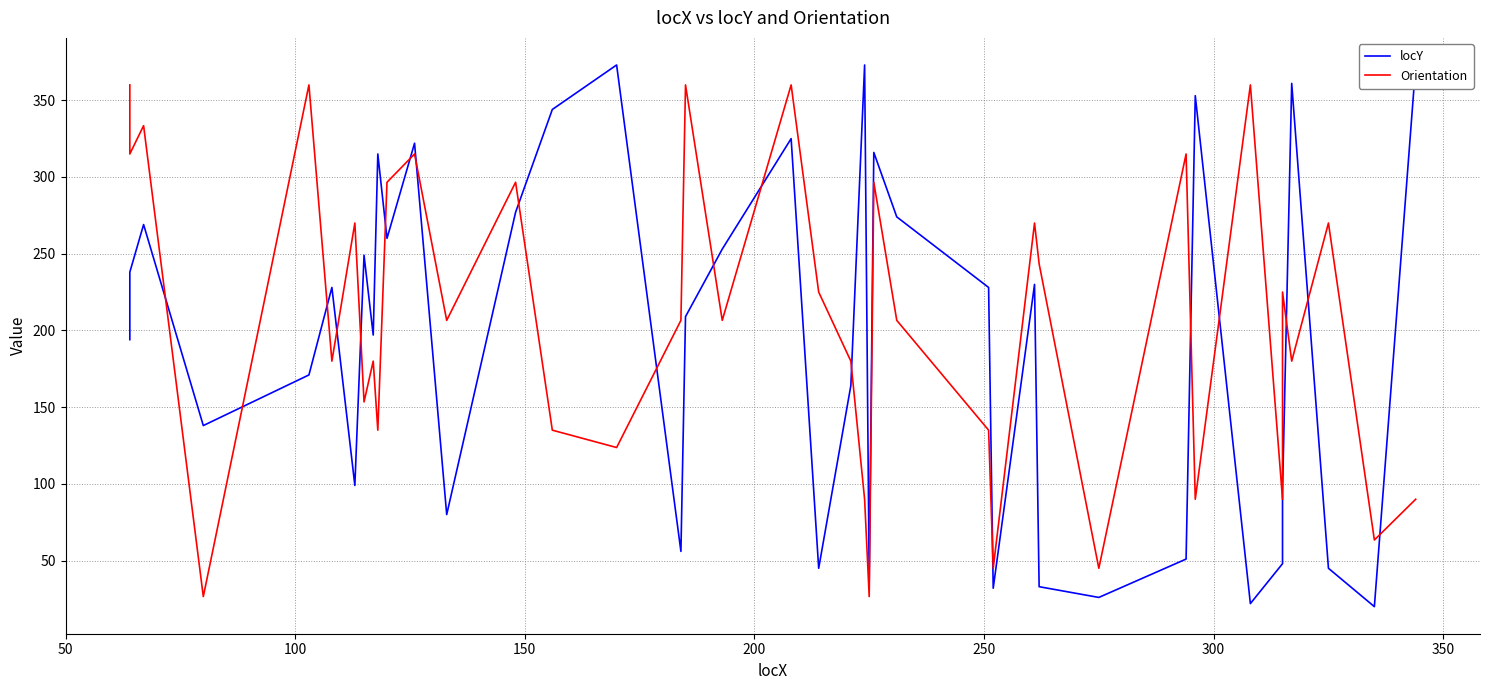

Which series has the largest range (max minus min)?

locY